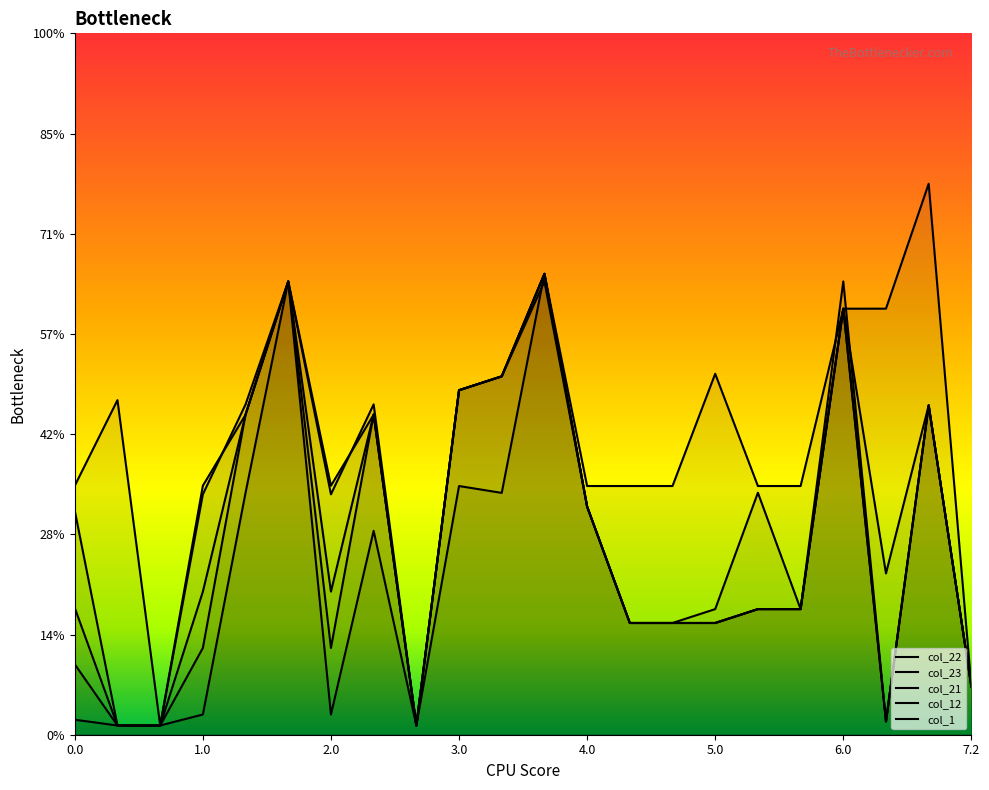

Which series has the largest total across all categories?

col_12